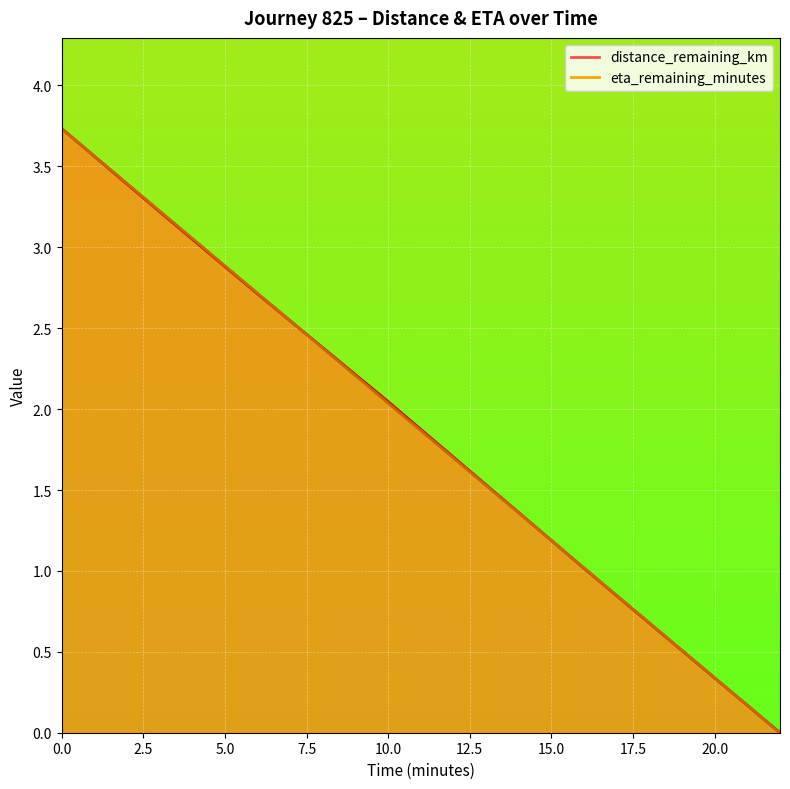

Which series has the widest spread of values?

distance_remaining_km